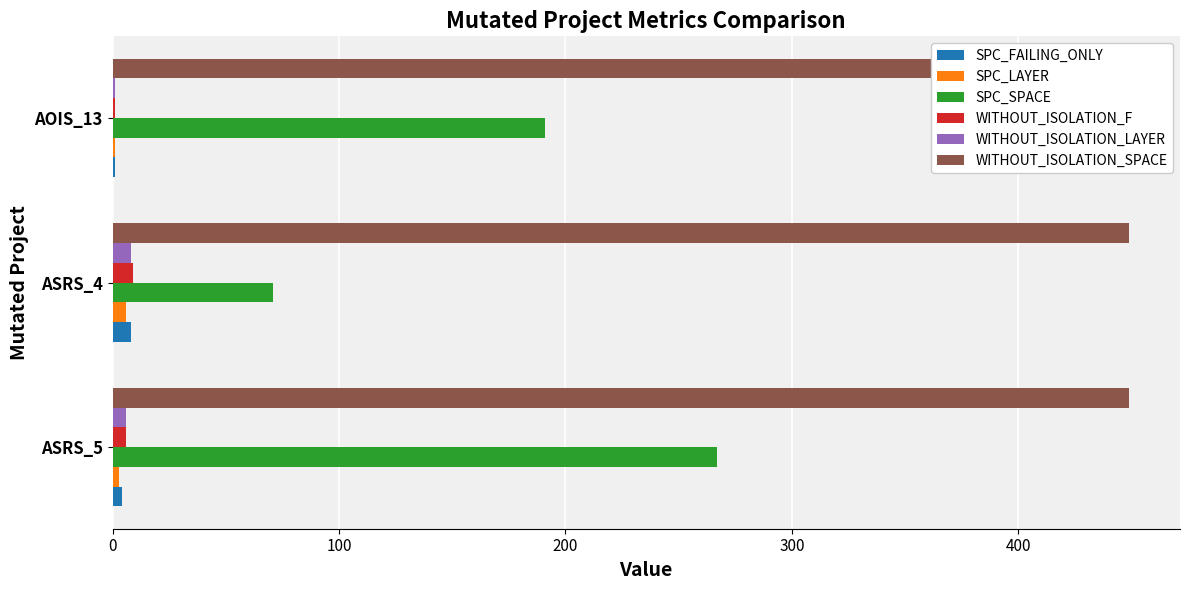

What is the difference between the maximum and second lowest values in the SPC_LAYER series?

3